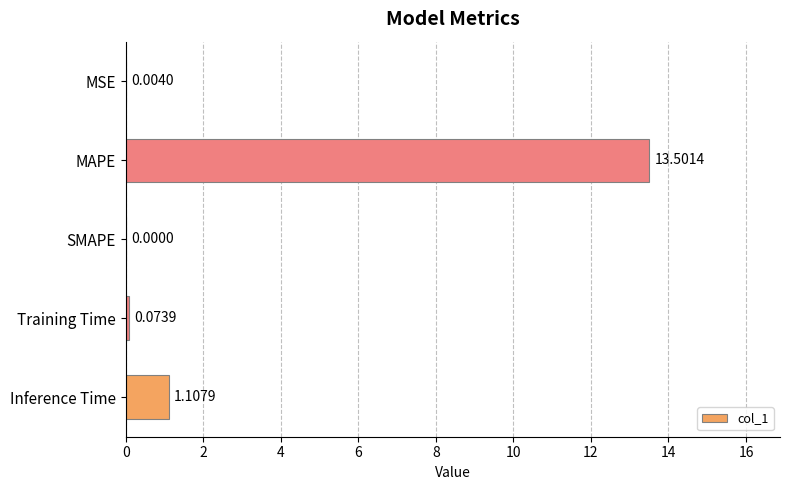

At which category does the chart reach its peak across all series?

MAPE